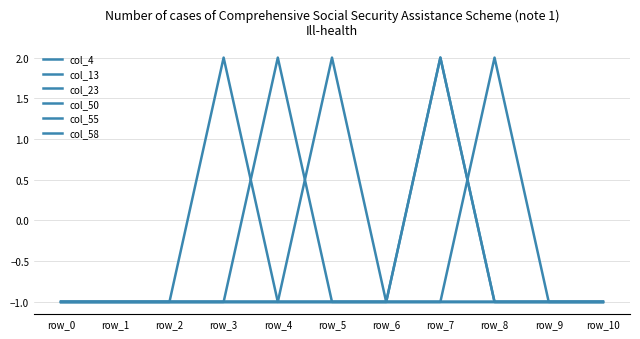

How many lines are shown in the chart?

6